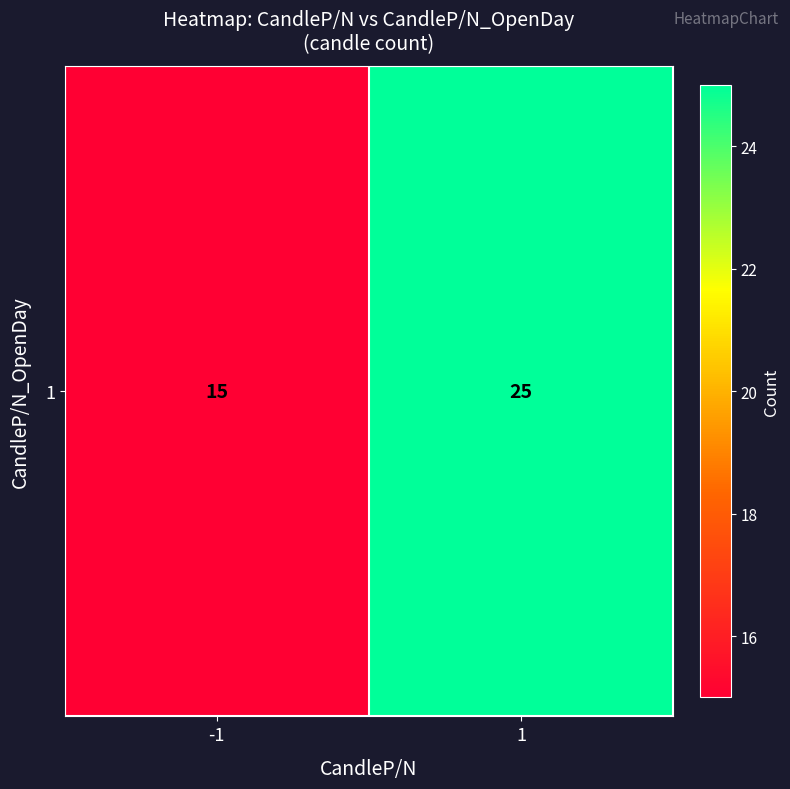

Which category has the lowest value across all series?

-1